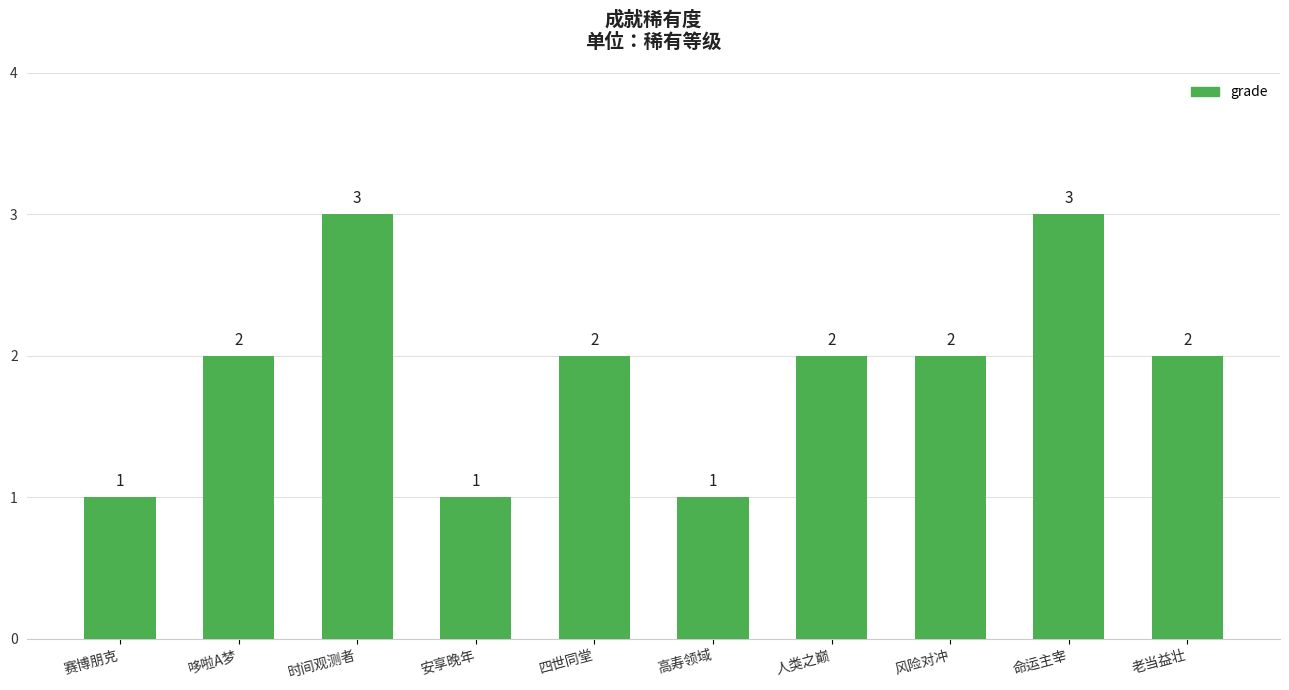

What is the sum of the values at 赛博朋克 and 高寿领域?

2